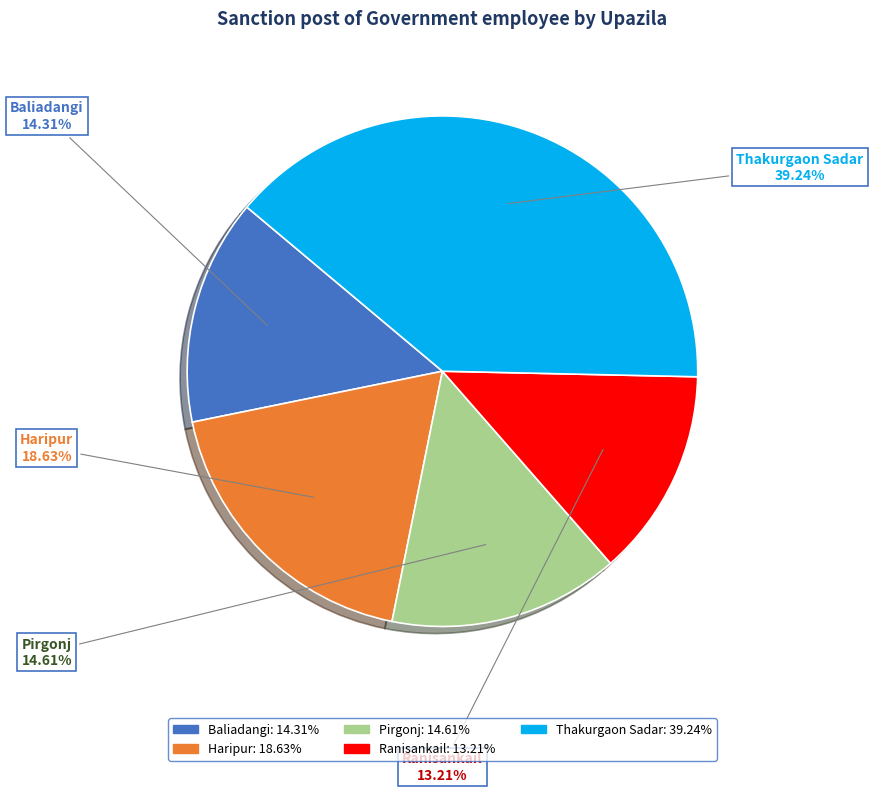

To the nearest percent, what is the average slice percentage?

20%